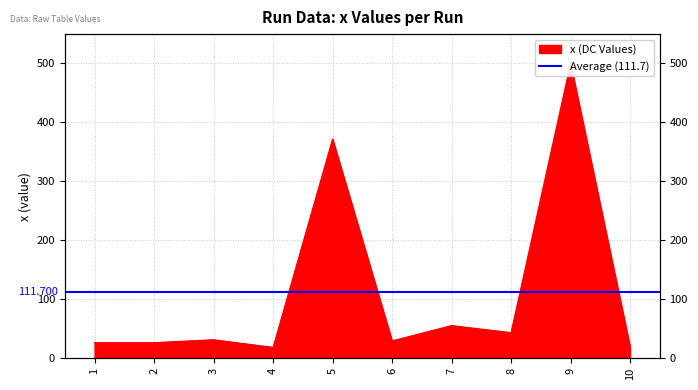

Approximately how many times larger is the value at 7 compared to 1?

2.1